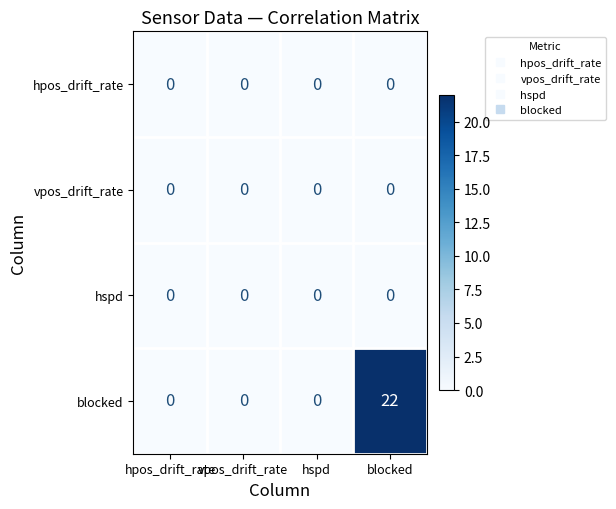

Which series has the largest total across all categories?

blocked